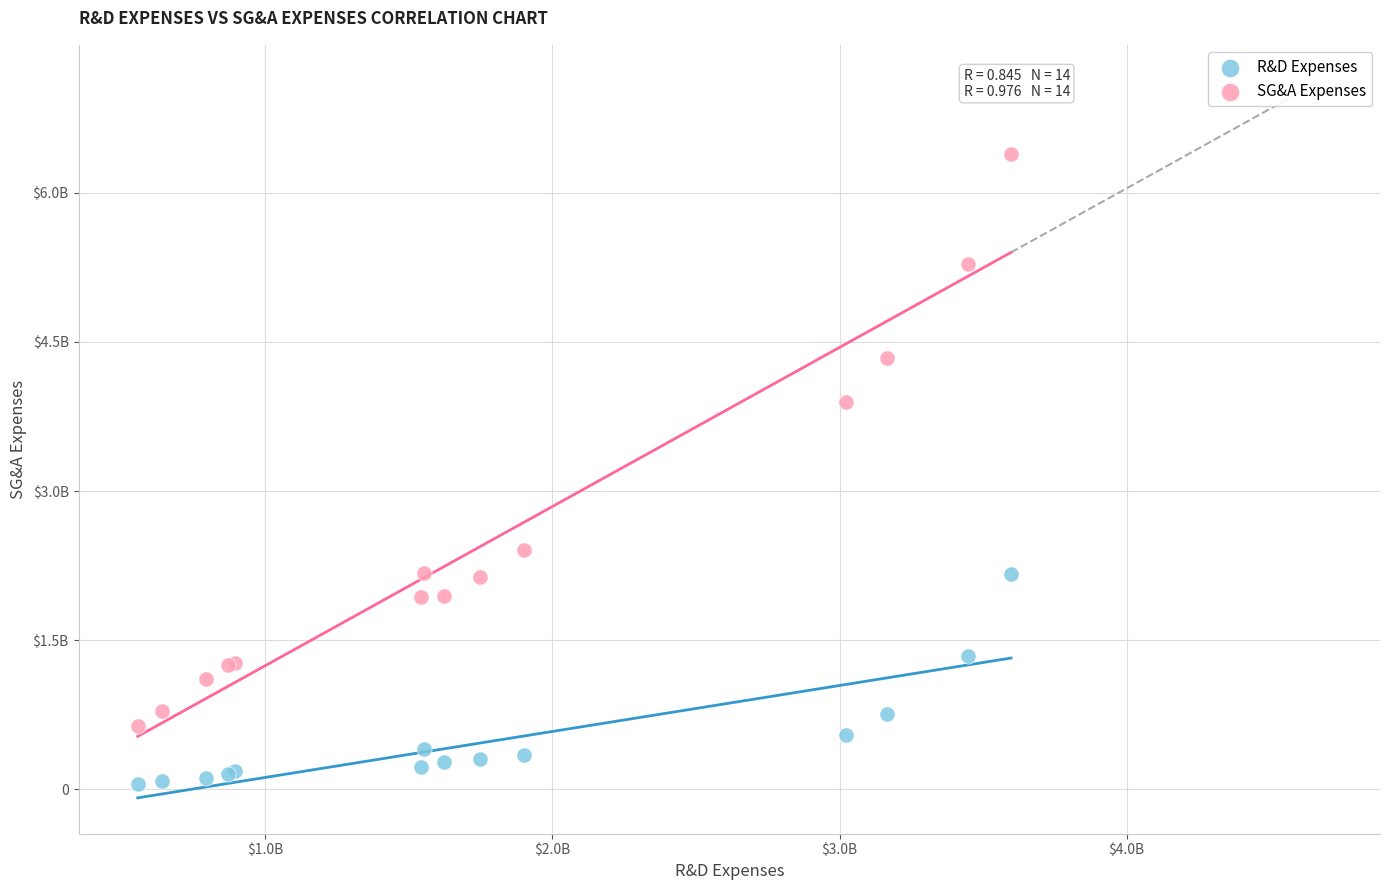

What are all the series names shown in the legend?

R&D Expenses, SG&A Expenses